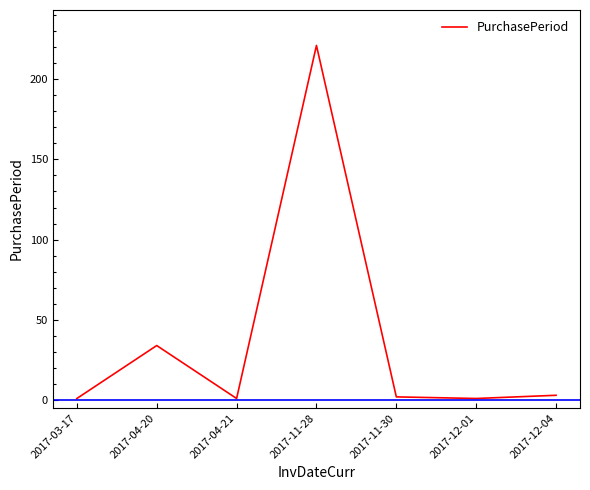

What is the average value?

38